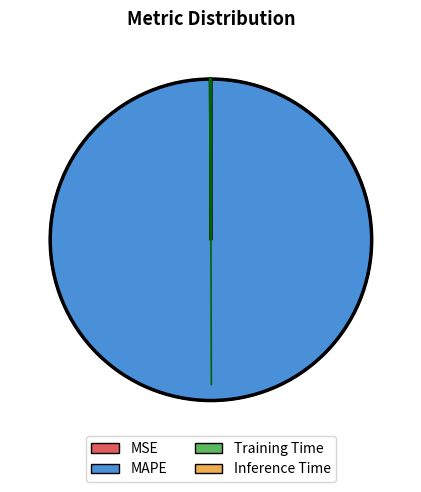

Is MAPE the majority of the pie?

Yes